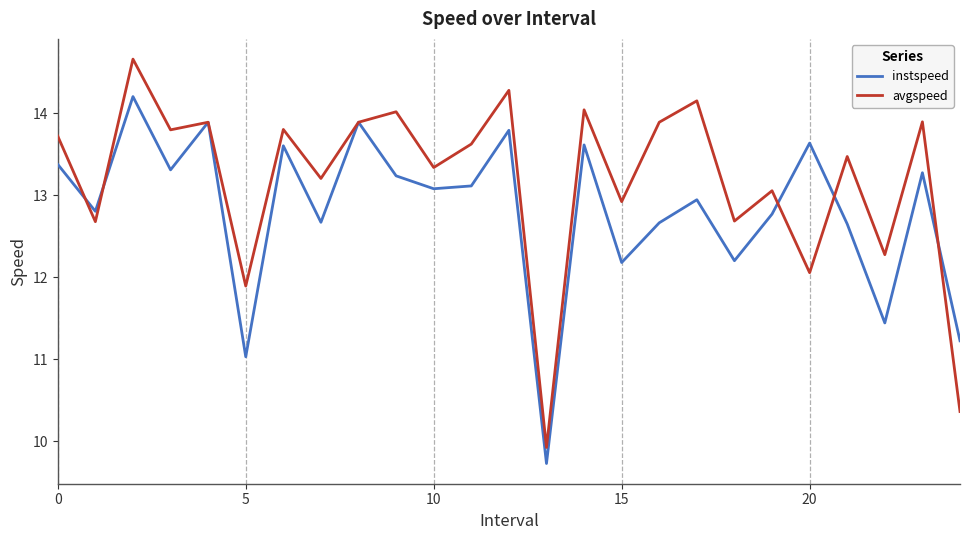

Which series has the largest total across all categories?

avgspeed